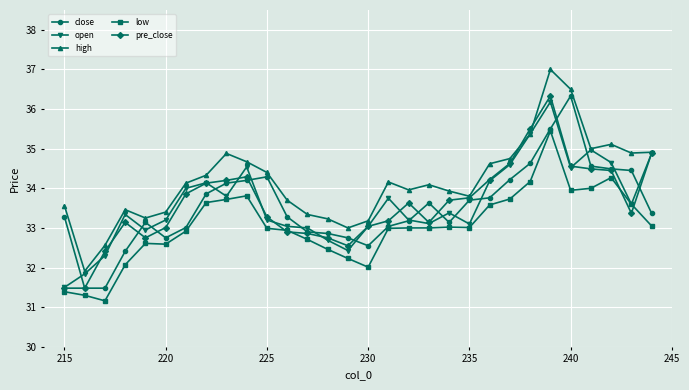

Is it true that close equals 12.2 at 225?

False